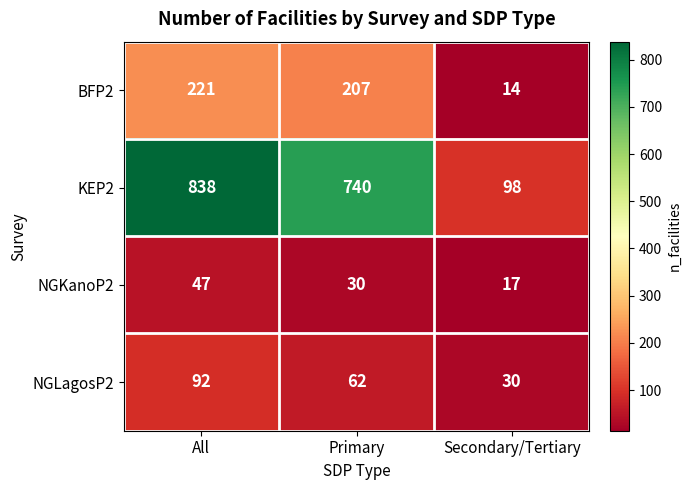

The BFP2 series shows 14 at Secondary/Tertiary. True or false?

True